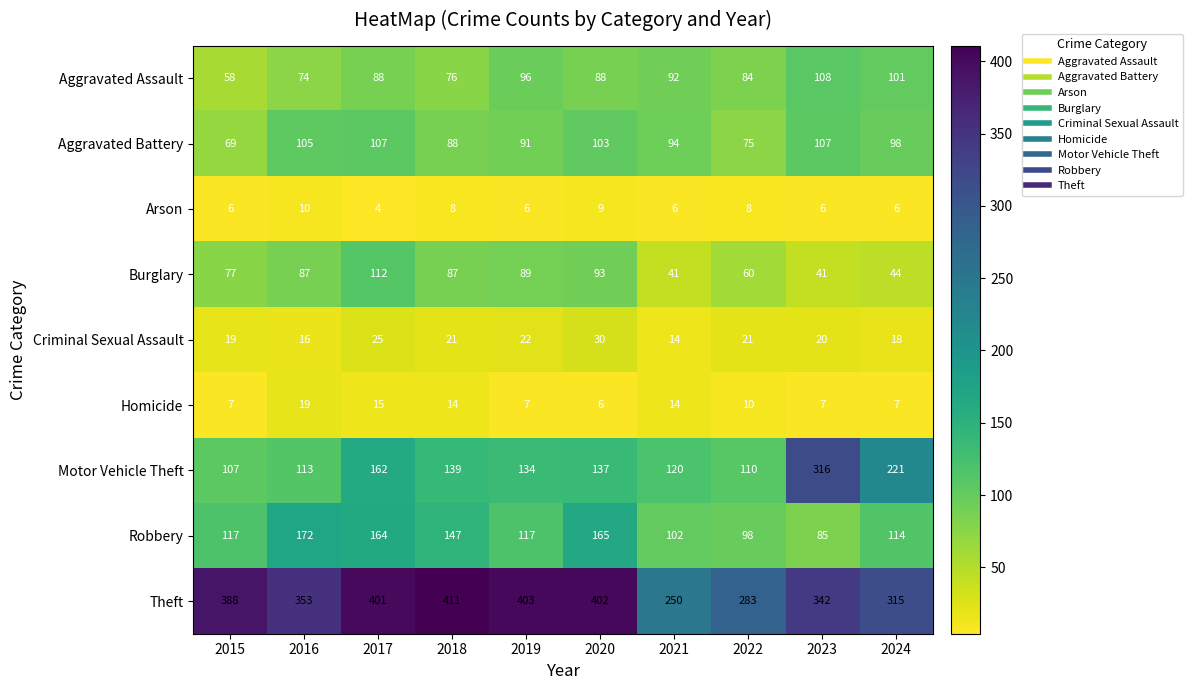

Is the value of Homicide at 2016 greater than the value of Aggravated Battery at 2020?

No